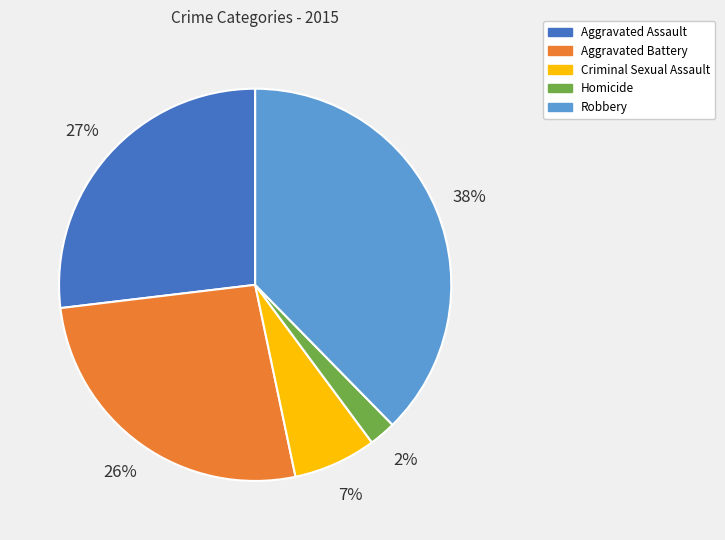

Is the sum of Aggravated Assault and Criminal Sexual Assault greater than half?

No